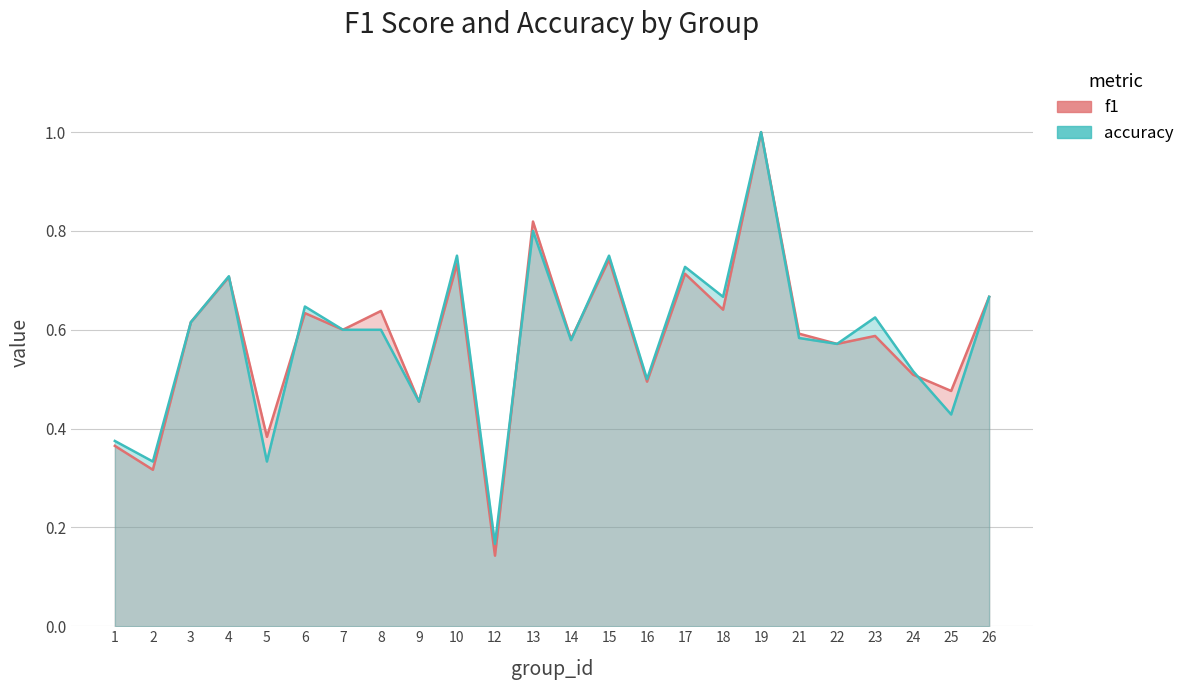

What is the average value of the f1 series?

0.6